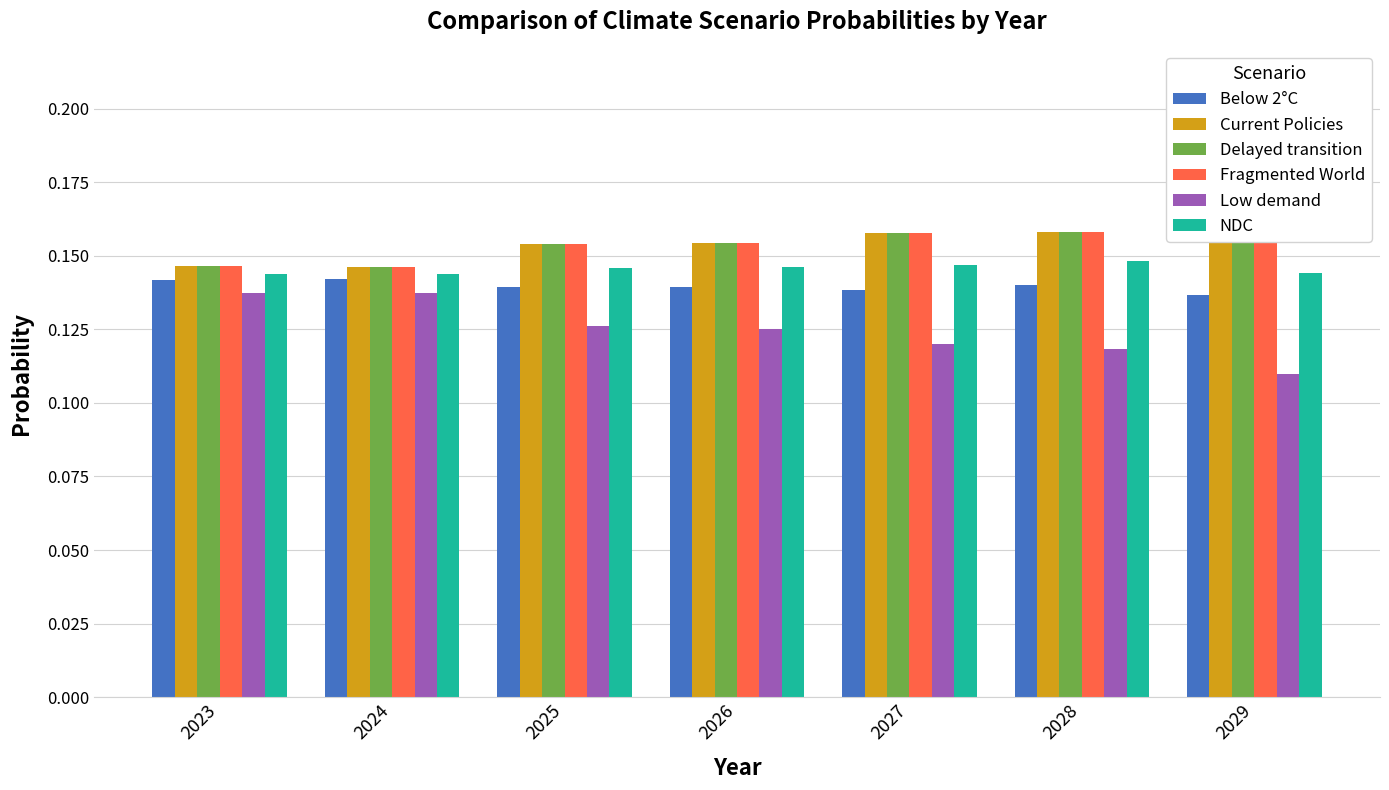

Which category has the highest value in the Current Policies series?

2029